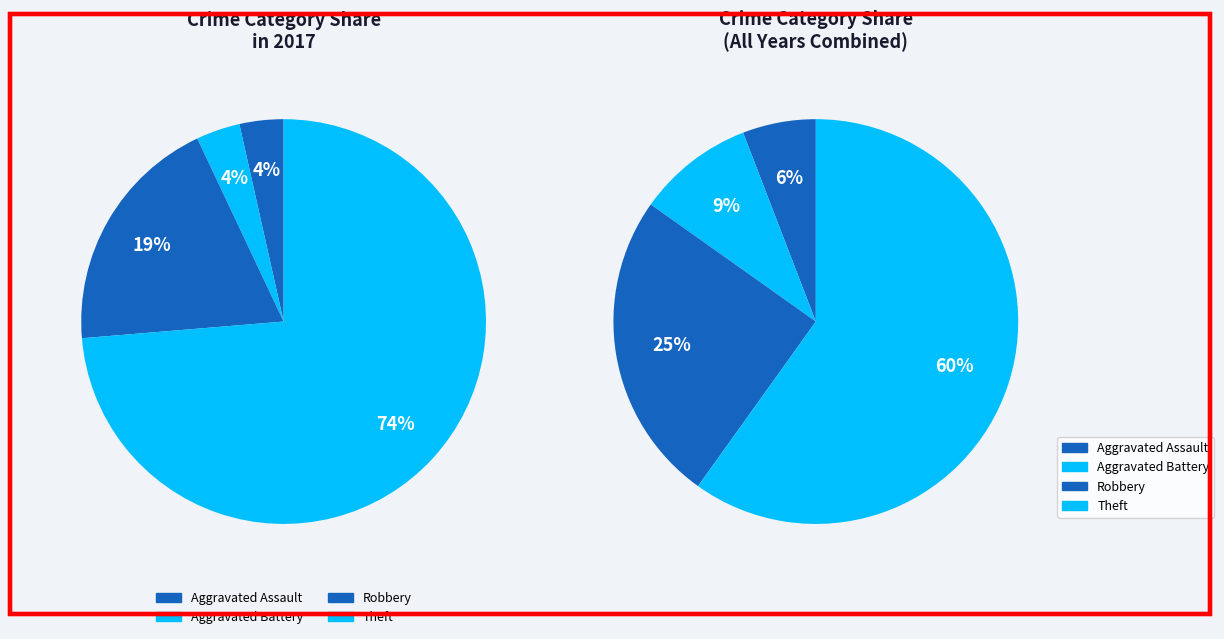

To the nearest percent, what is the difference between the largest and smallest slice percentages?

70%